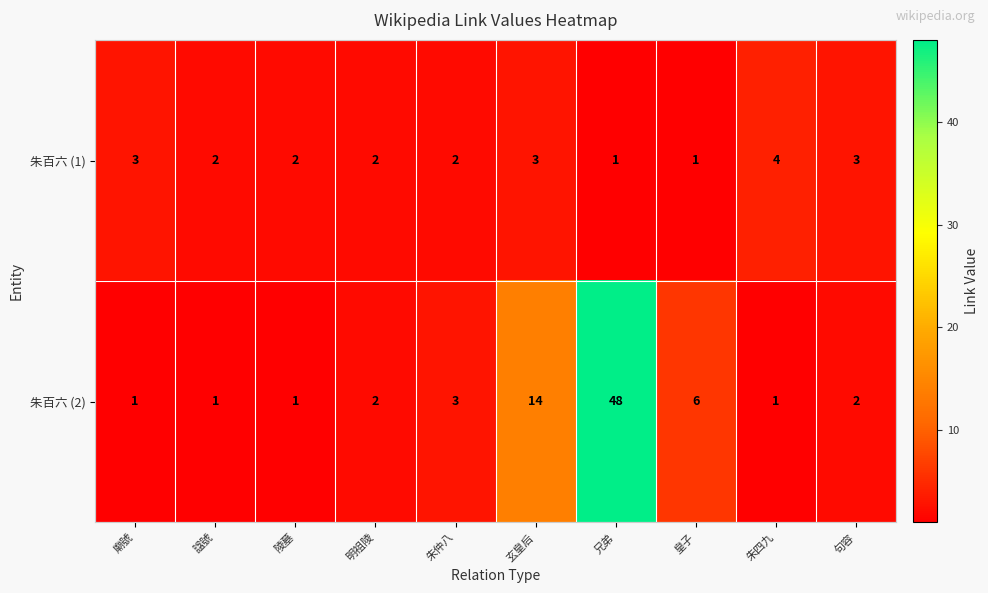

Where does the 朱百六 (1) series first go above 2?

廟號